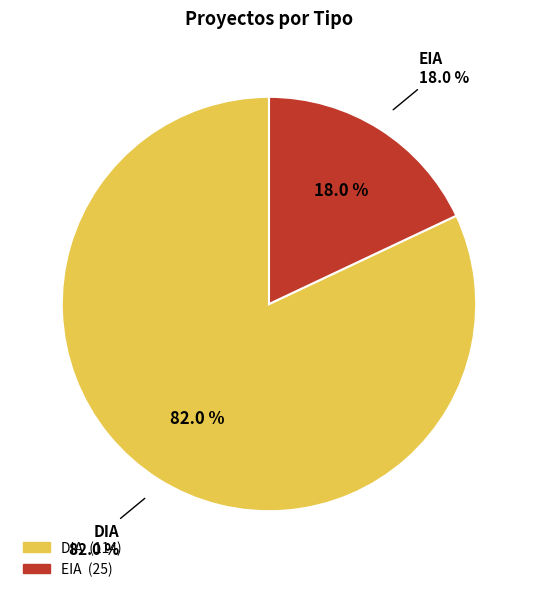

Rank the categories by value from highest to lowest.

DIA, EIA